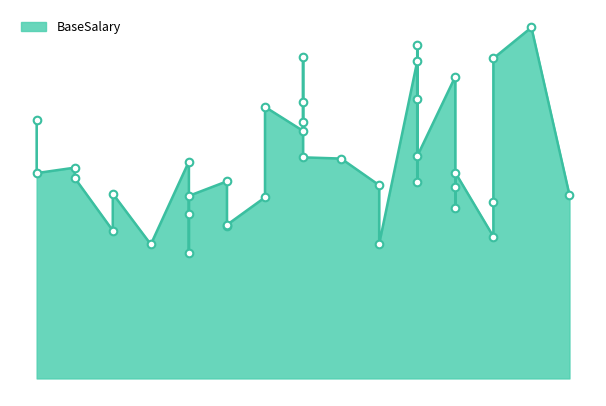

Which has a higher value, 11 or 10?

11